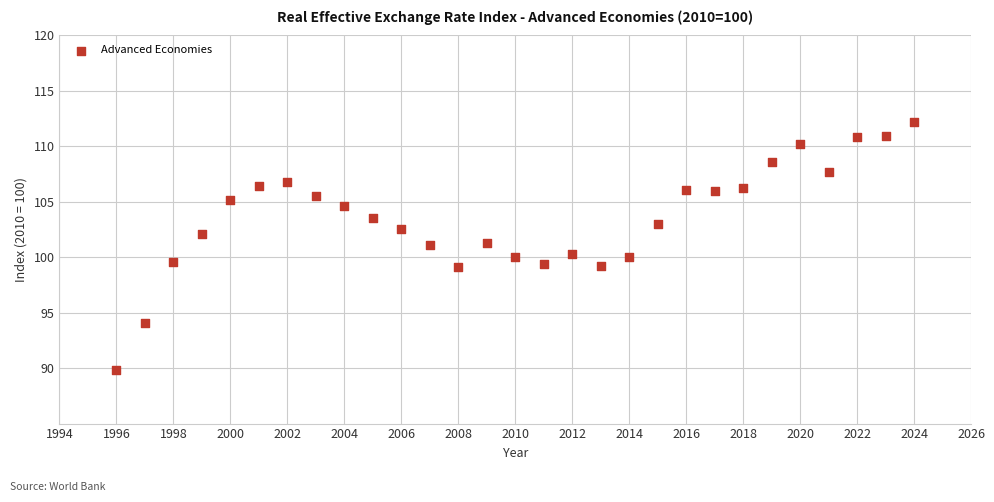

What is the range of Y values (max minus min)?

22.4